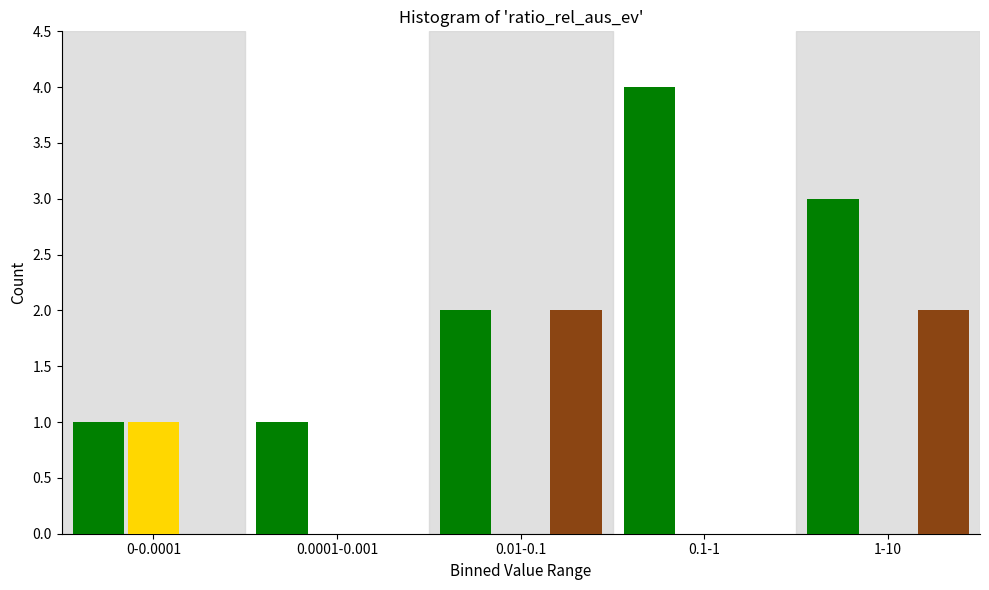

At which category is the sum across all series the highest?

1-10